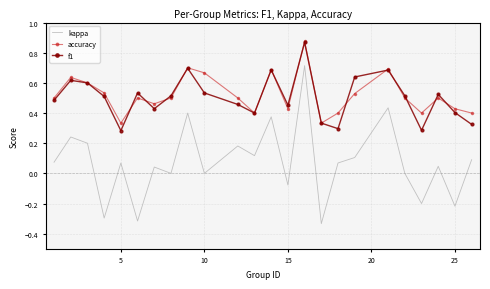

True or false: accuracy and kappa cross at least once.

False